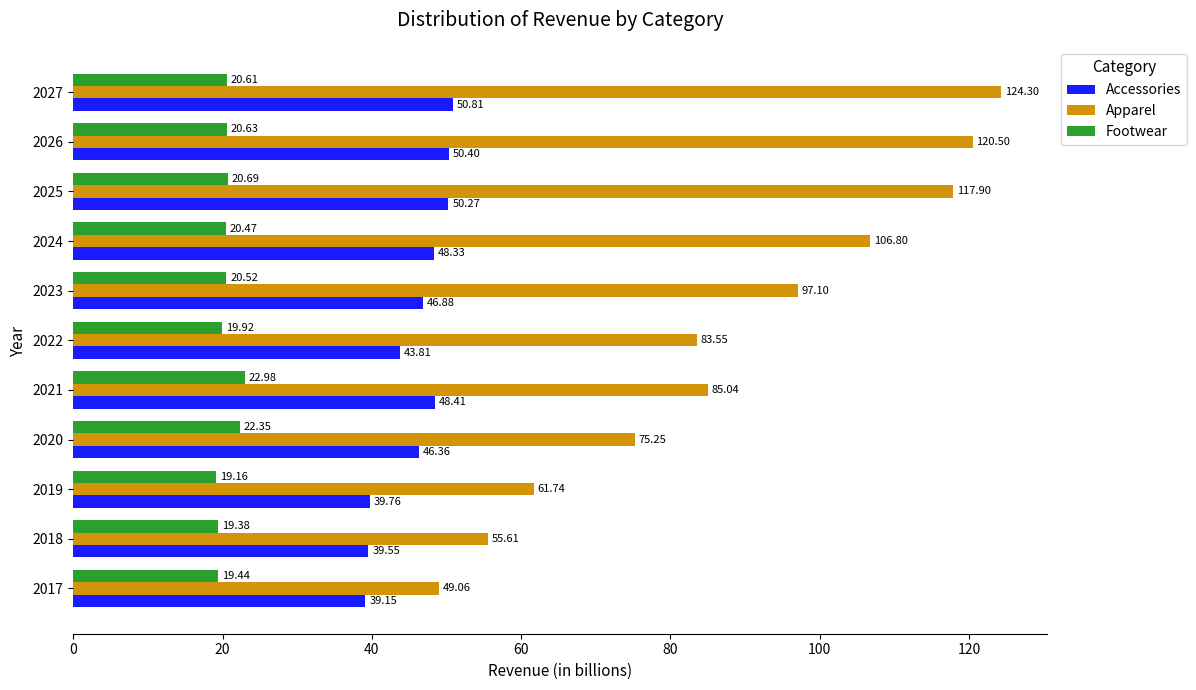

What is the spread (max minus min) of values at 2022?

63.6